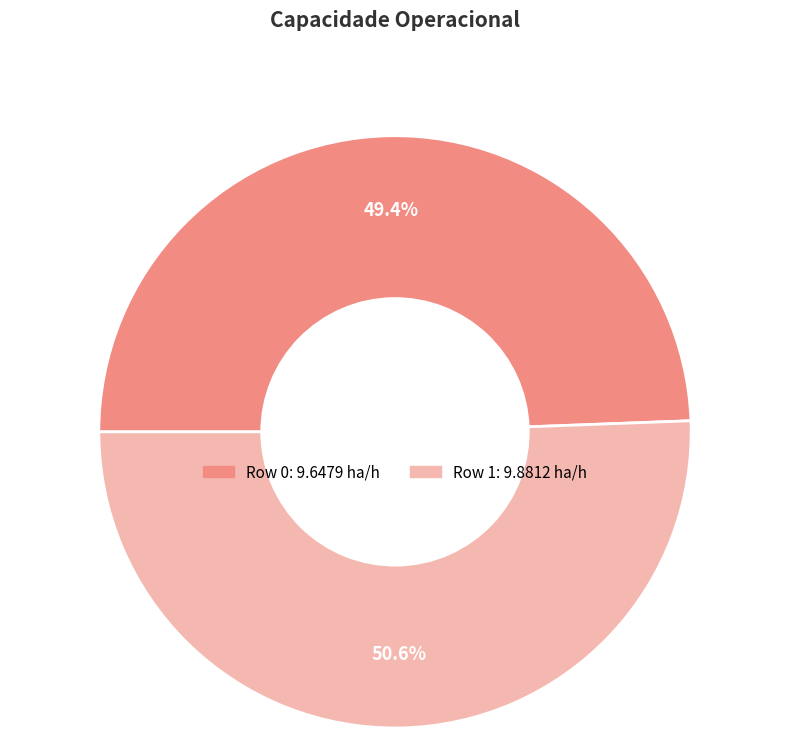

Count the number of slices in the pie.

2